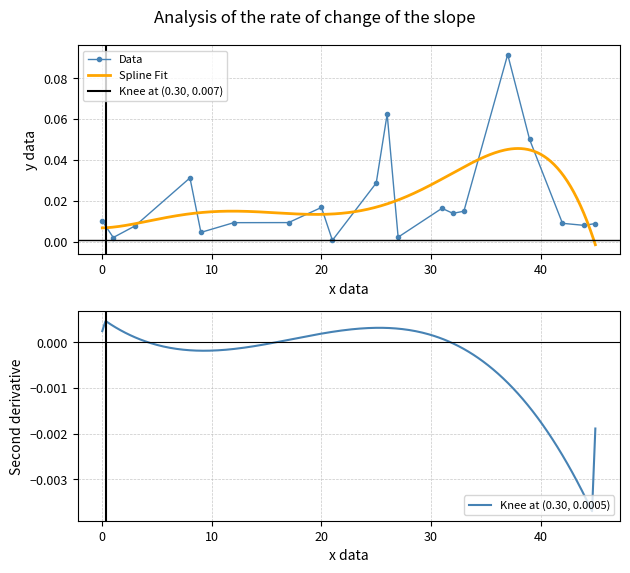

List the labels in order of value, smallest first.

21, 1, 27, 9, 3, 44, 45, 42, 12, 17, 0, 32, 33, 31, 20, 25, 8, 39, 26, 37